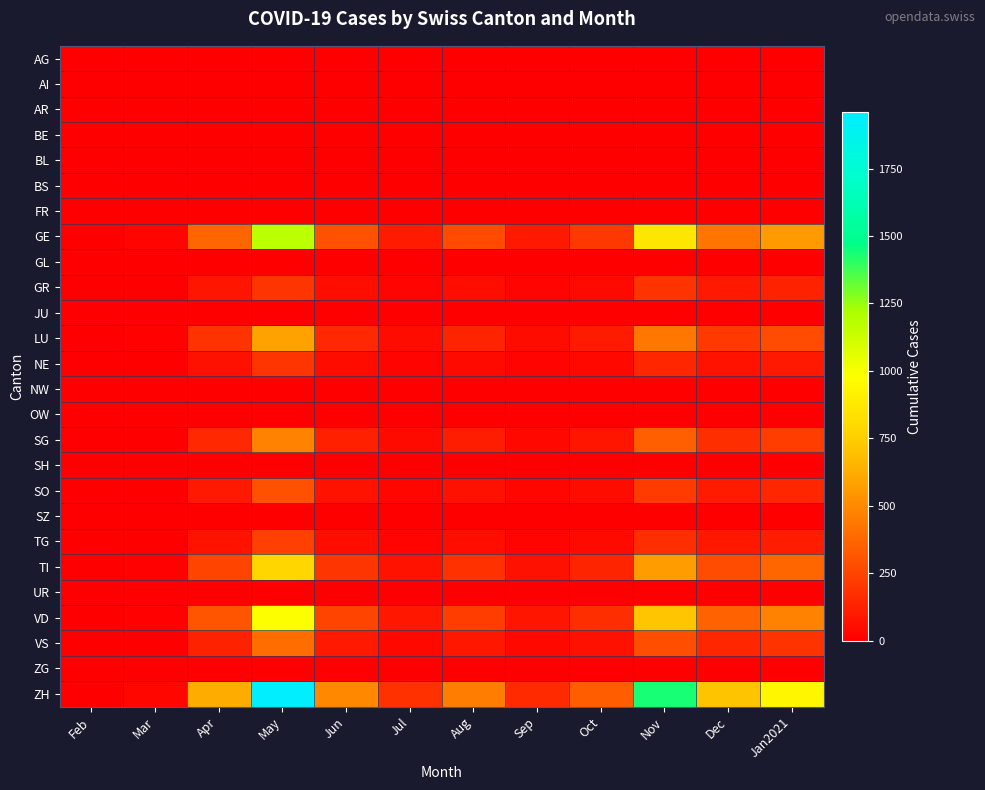

Count the number of categories in the chart.

12